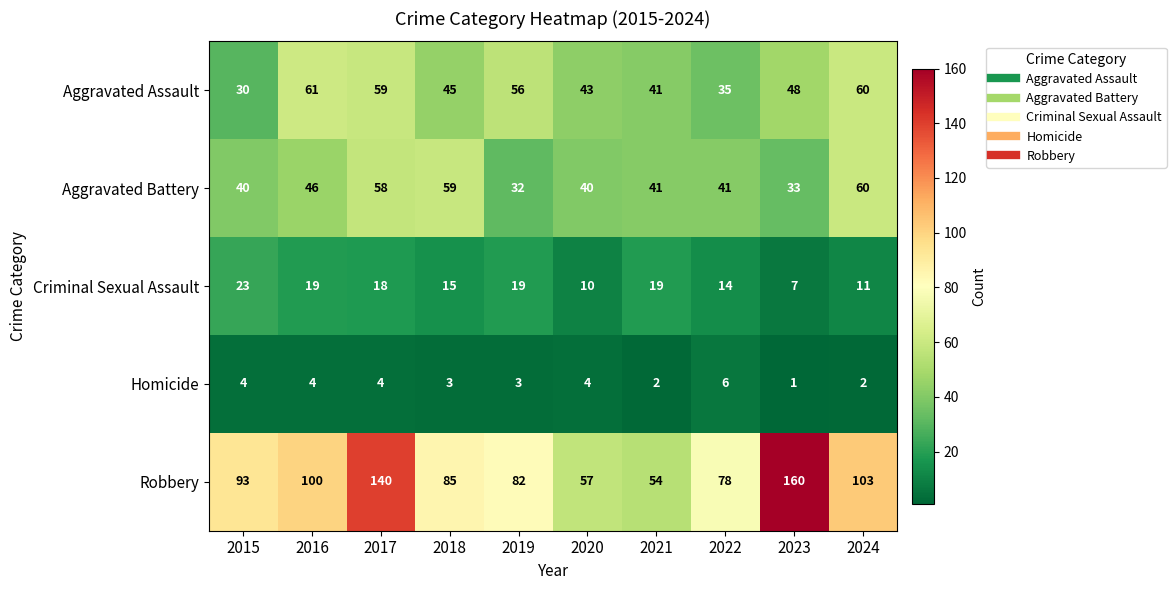

At which label is Criminal Sexual Assault closest to 15?

2018